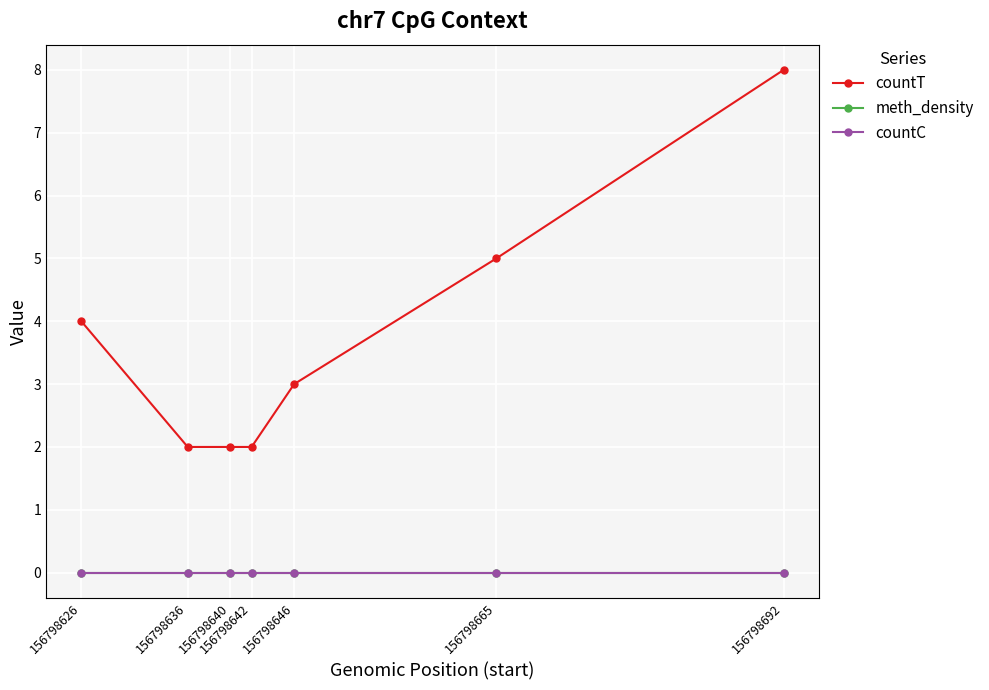

True or false: meth_density and countT cross at least once.

False